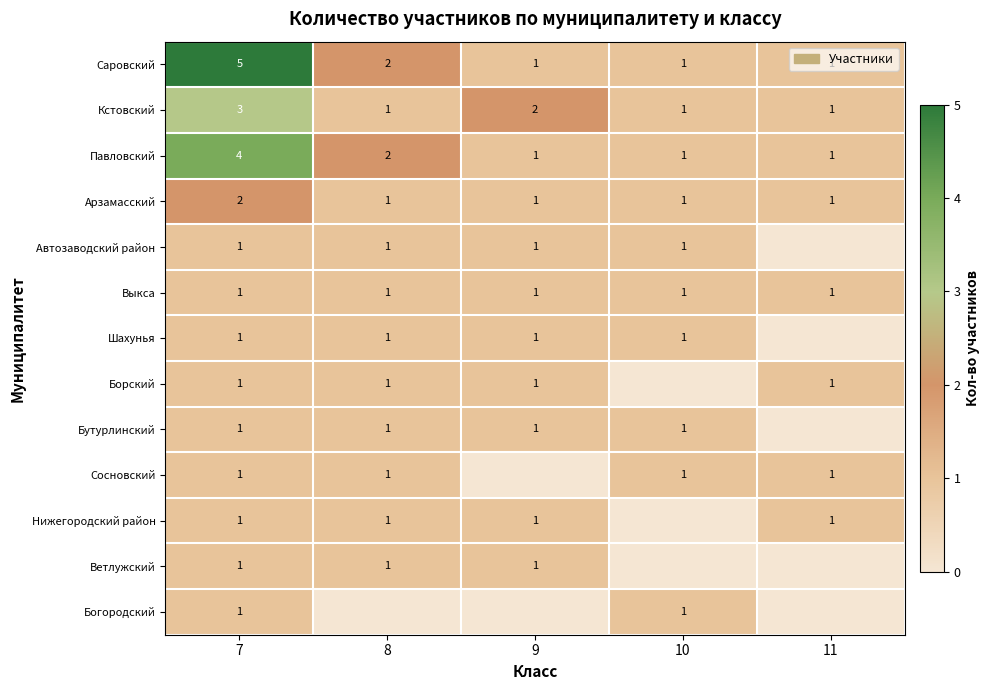

True or false: Кстовский has a value of 0 at 10.

False